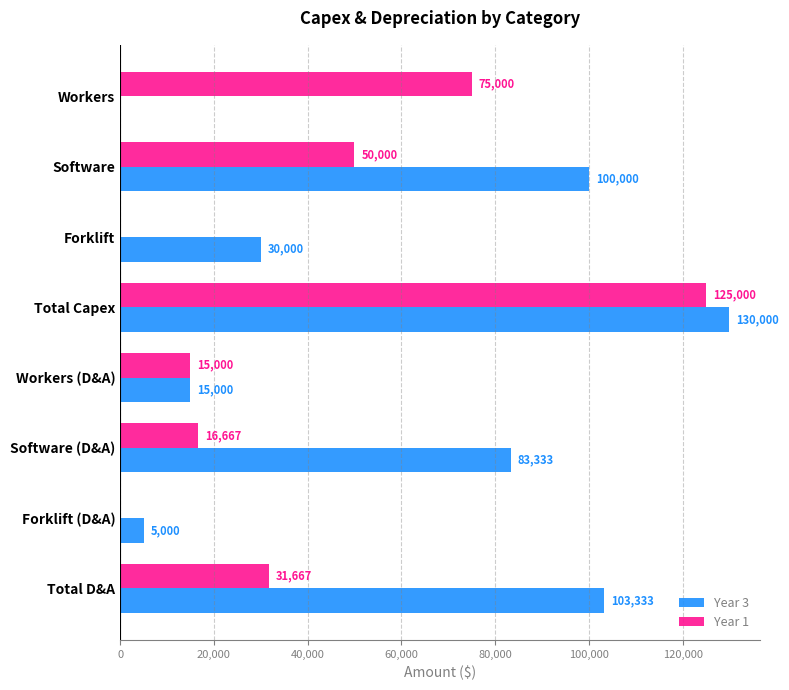

What is the total value across all series at Total D&A?

135000.0